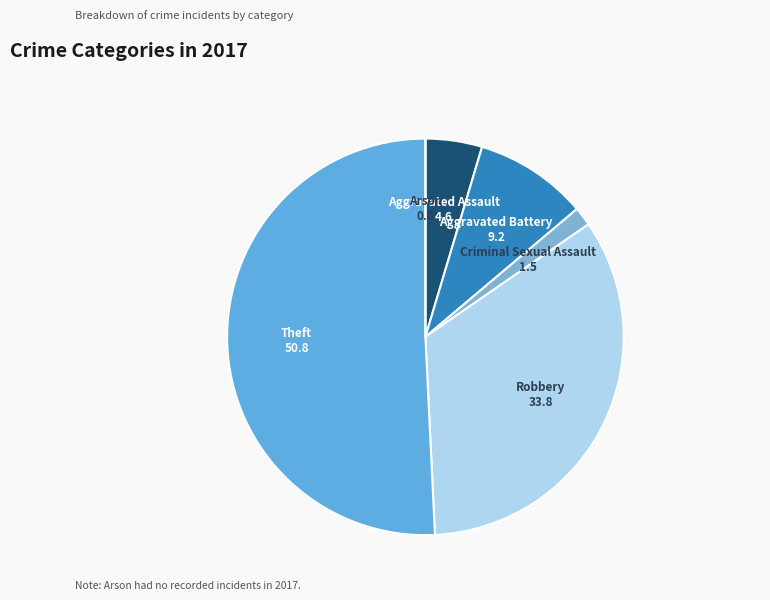

Does any single category account for the majority?

Yes